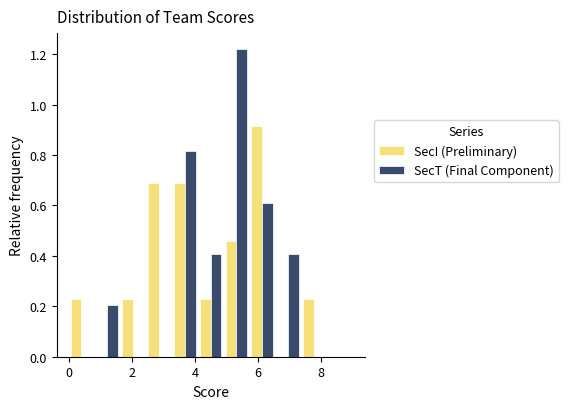

In the SecT (Final Component) series, which range on the x-axis has the tallest bar?

5.0 to 5.8